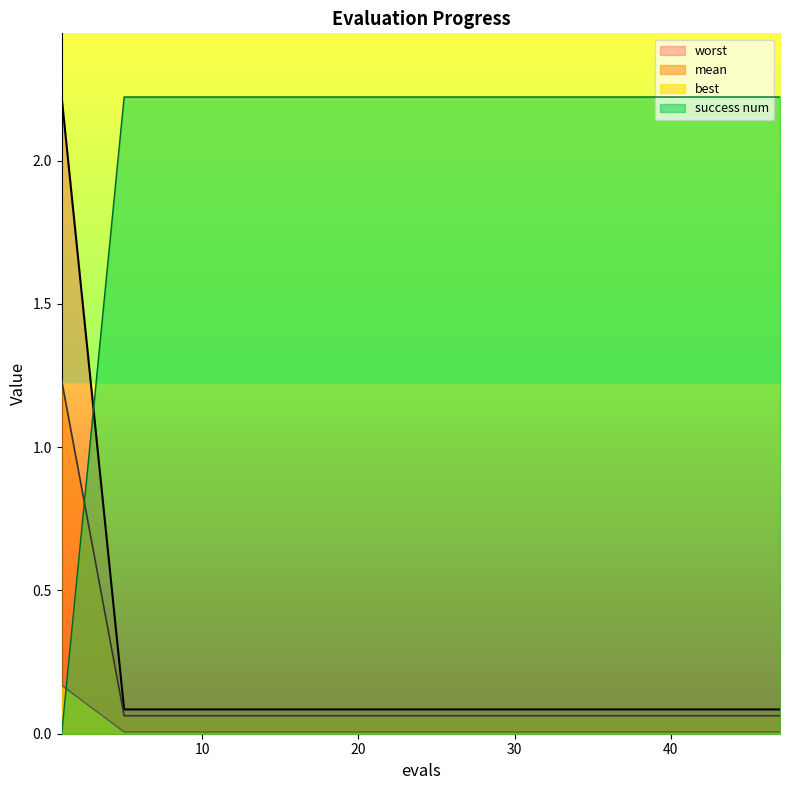

Which series has the widest spread of values?

success num